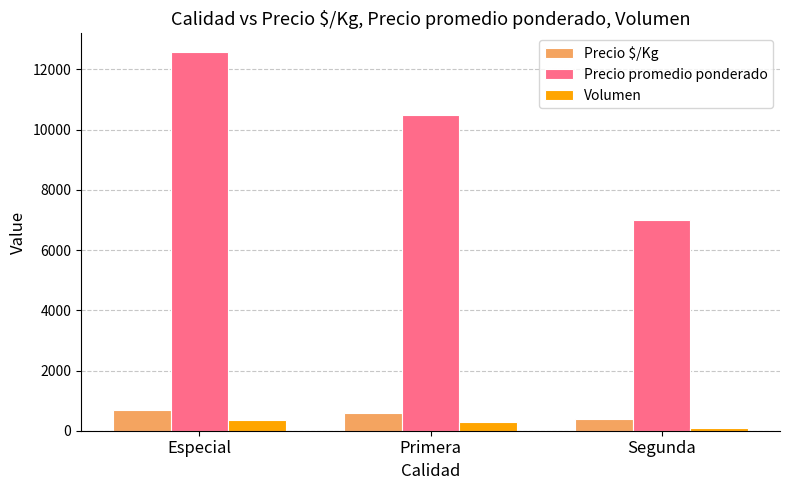

What is the difference between the highest and lowest values at Especial?

12221